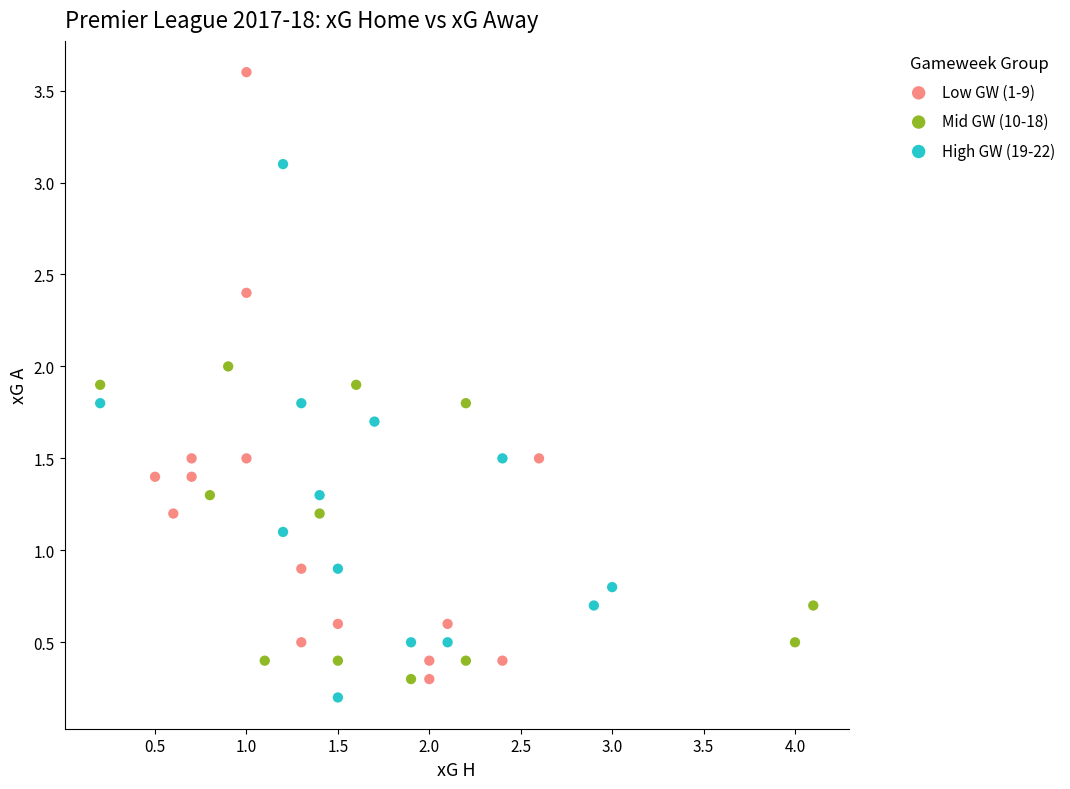

Which series has the largest Y range (max minus min)?

Low GW (1-9)